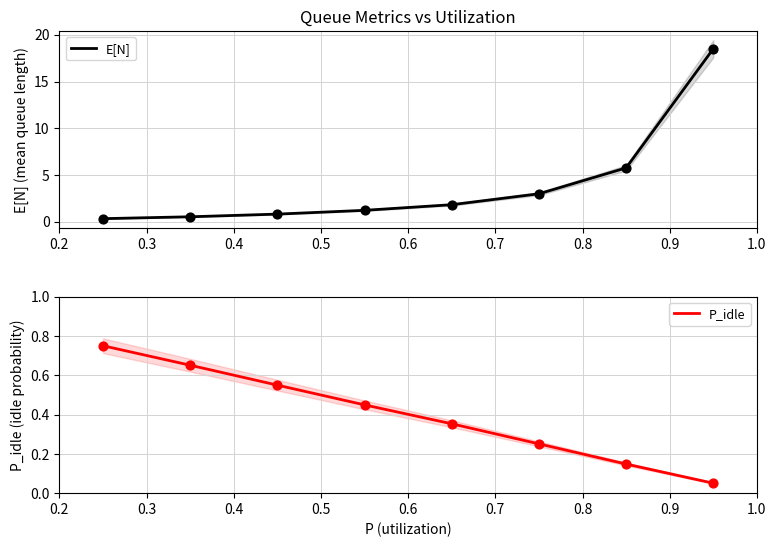

Is the value of E[N] at 0.7 greater than the value of P_idle at 0.6?

Yes